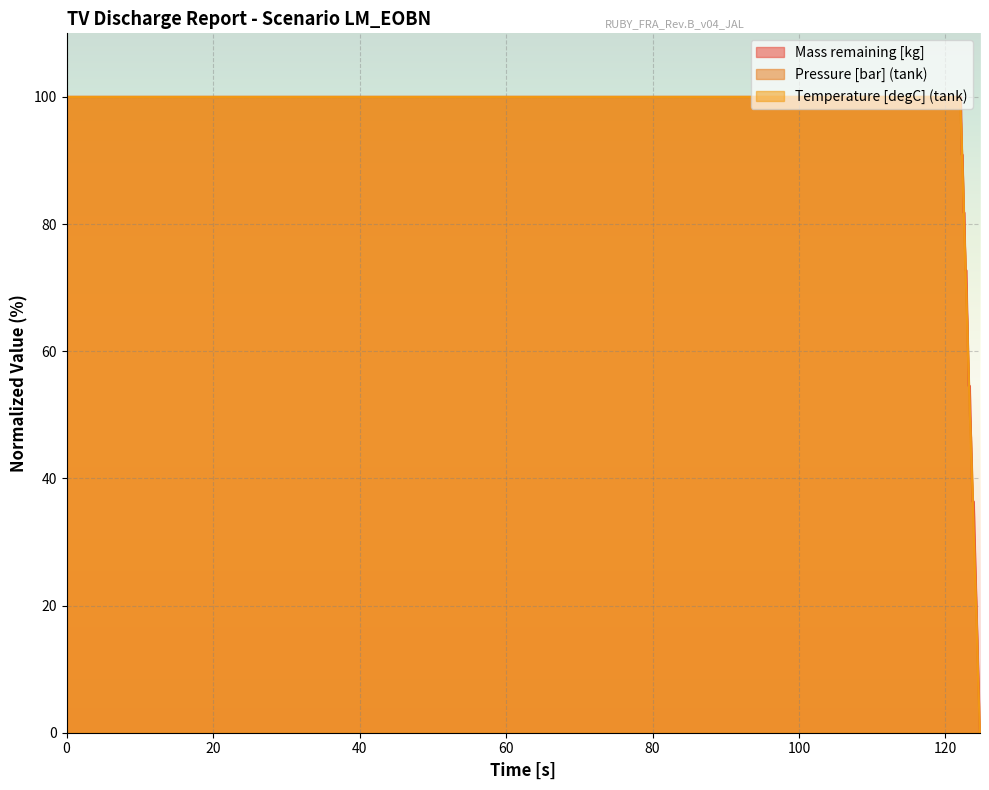

Where do Mass remaining [kg] and Temperature [degC] (tank) first cross each other?

122.105 and 122.215